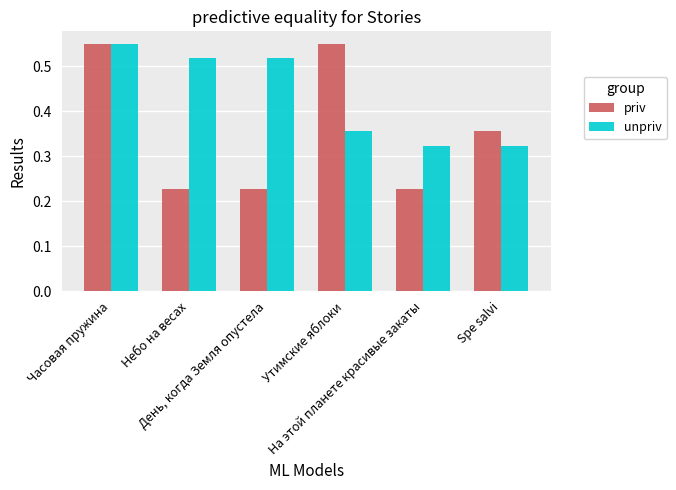

At Утимские яблоки, list the series in order from smallest to largest.

unpriv, priv